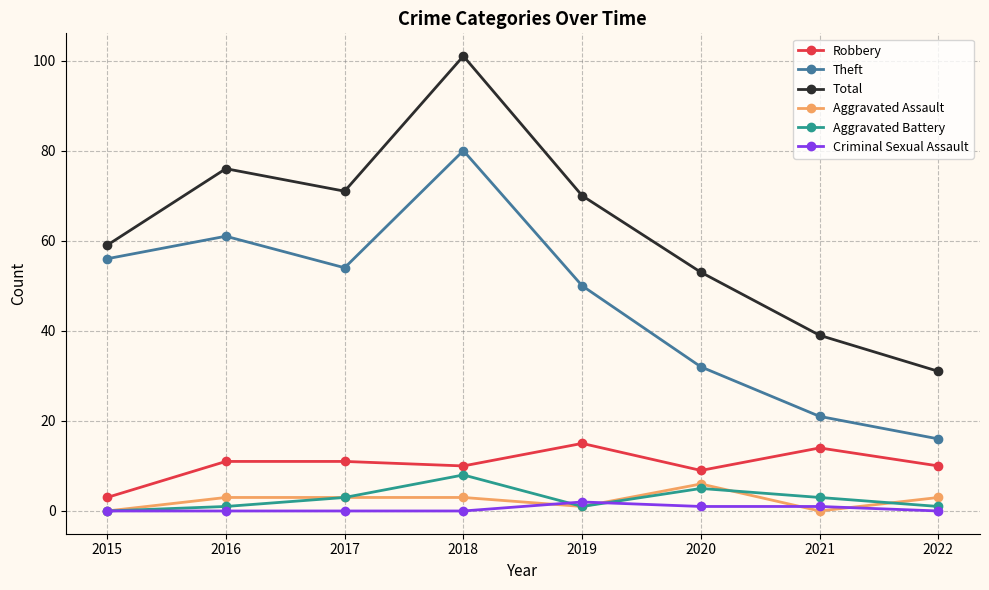

What is the total value across all series at 2016?

152